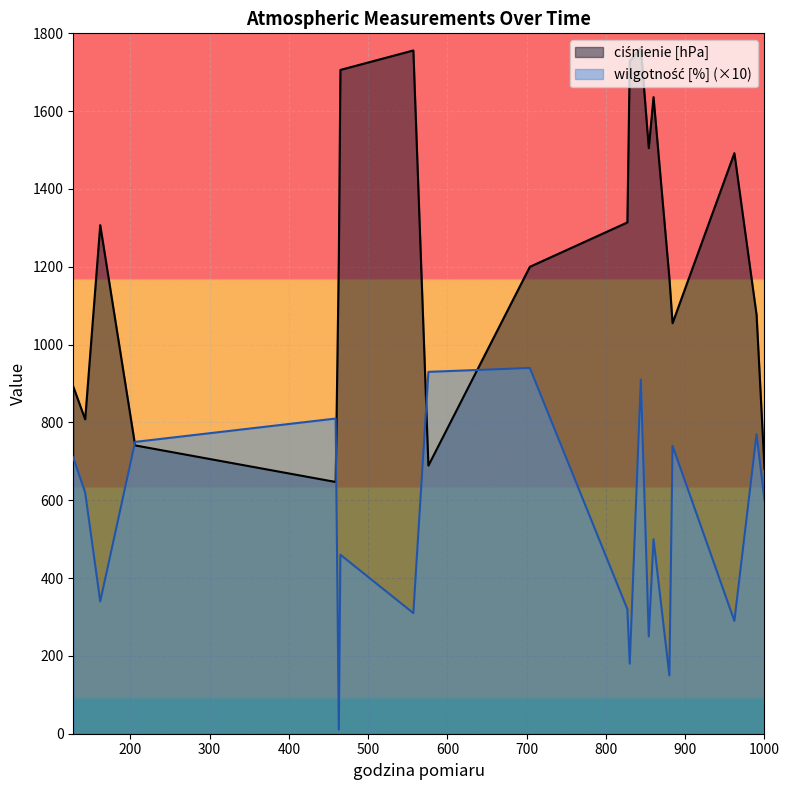

What is the sum of all ciśnienie [hPa] values?

24390